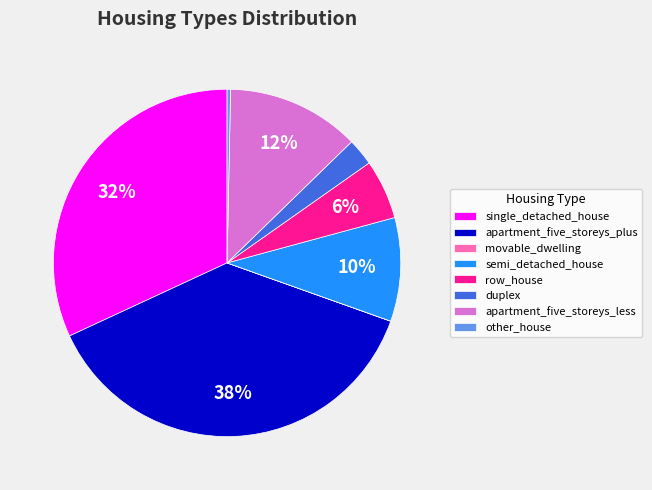

Between single_detached_house and duplex, which is larger?

single_detached_house